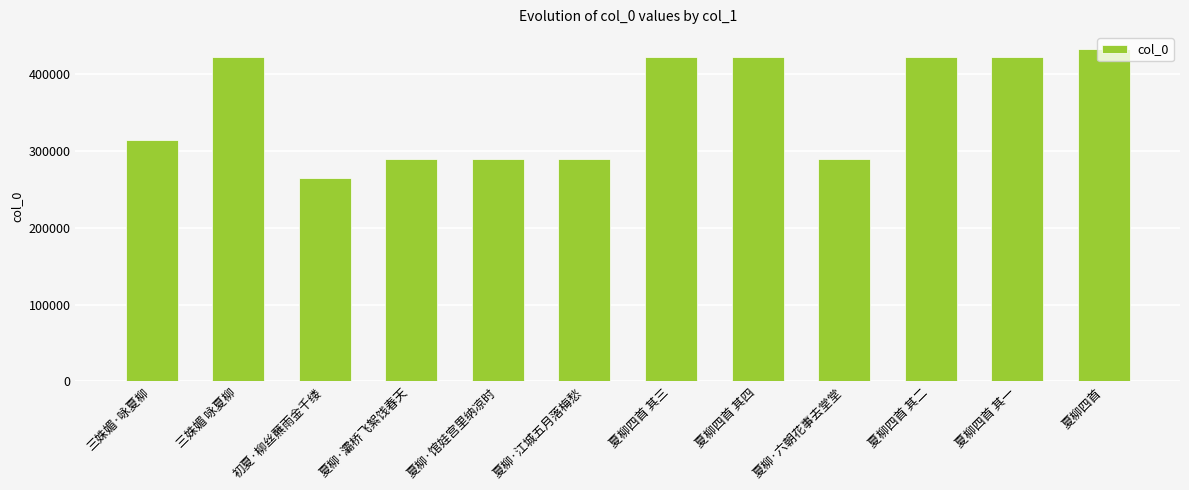

The value at 夏柳四首 其四 is 606988. True or false?

False